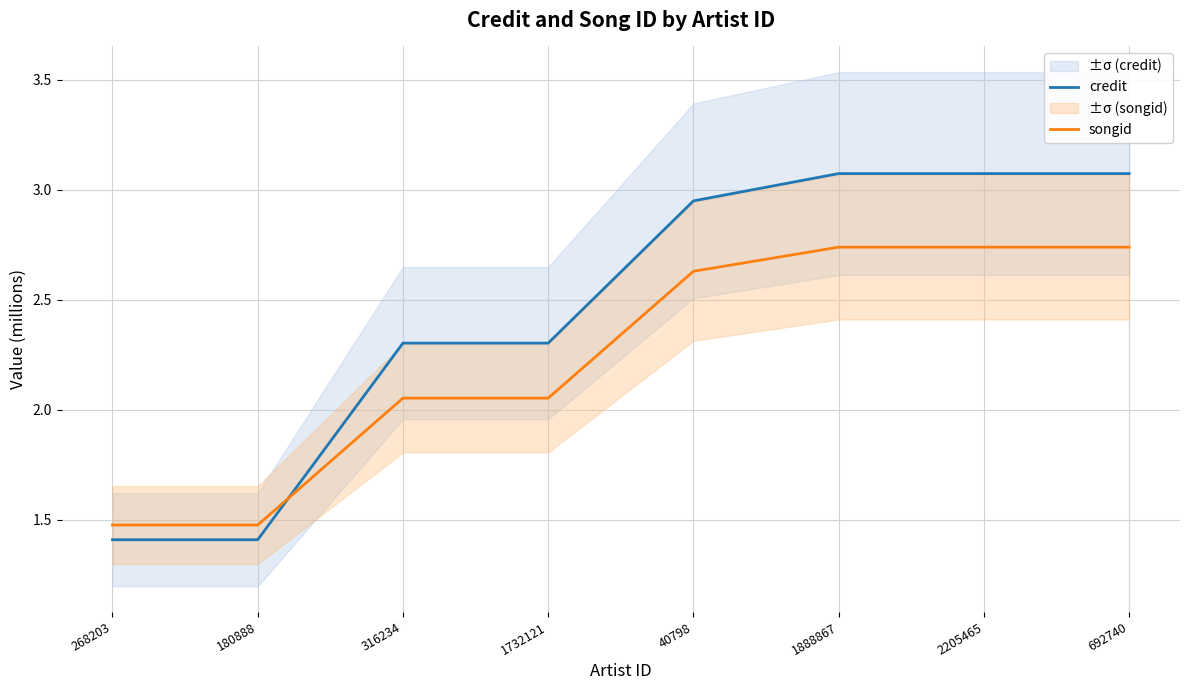

What position from the left is 268203?

1